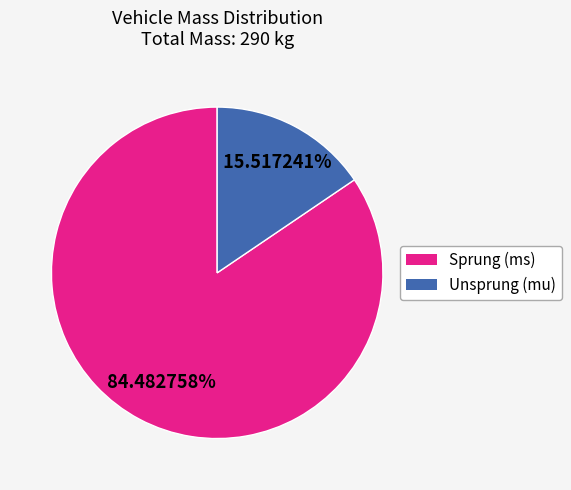

To the nearest percent, what is the average slice percentage?

50%